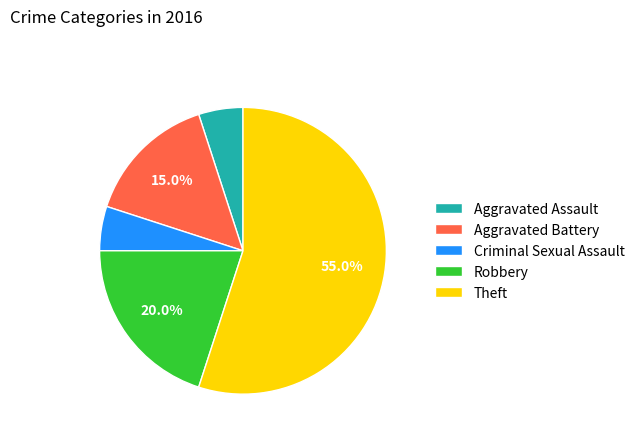

Is it true that Aggravated Battery is 15% of the pie?

True